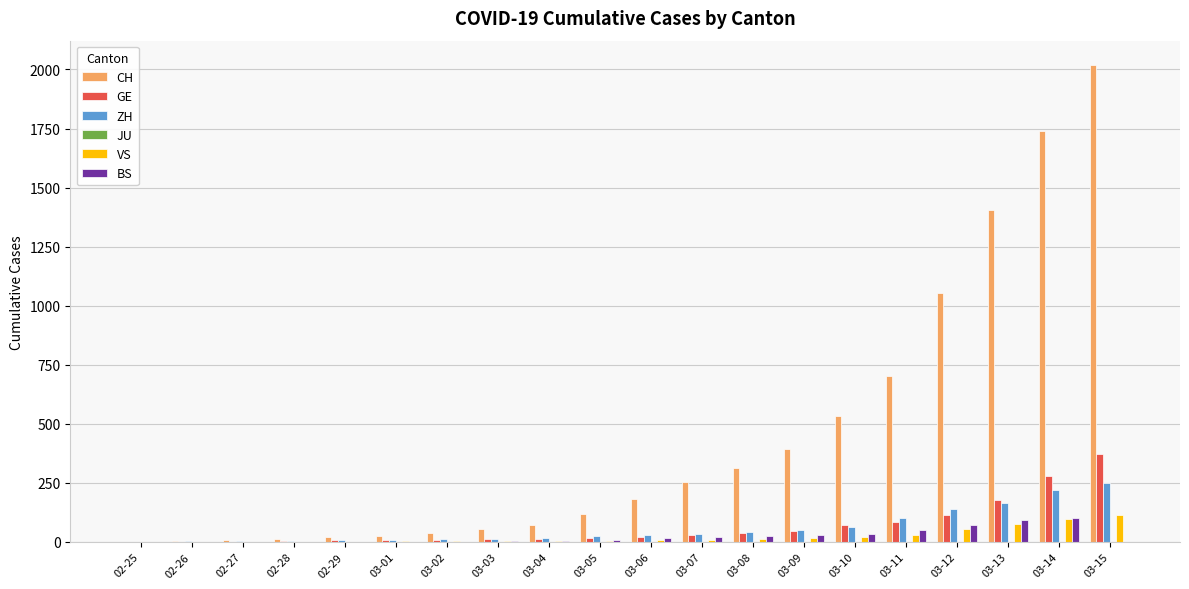

What is the sum of all BS values?

454